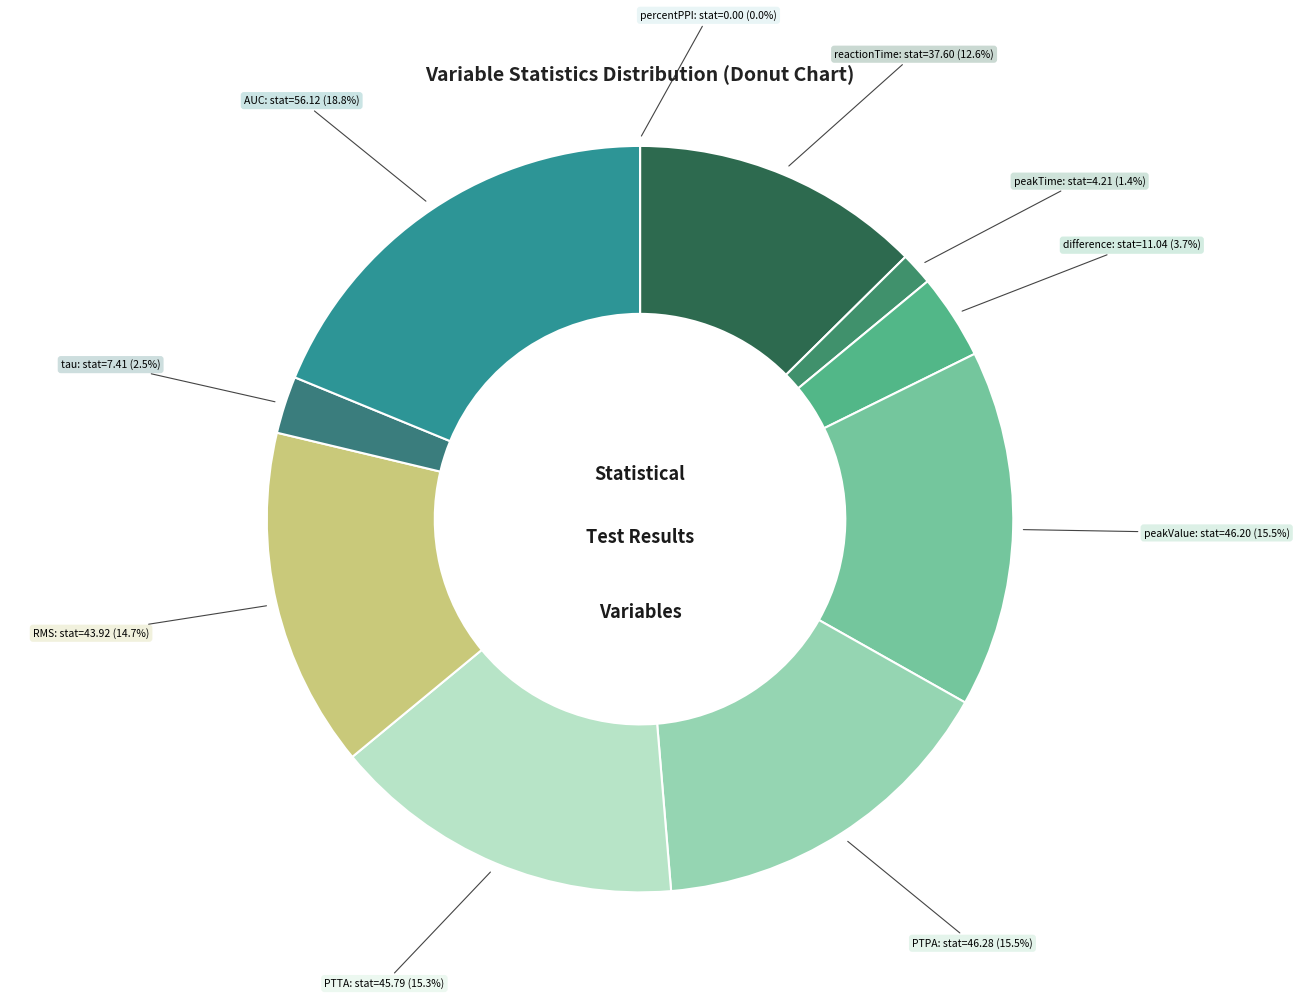

The difference slice represents 9% of the pie. True or false?

False